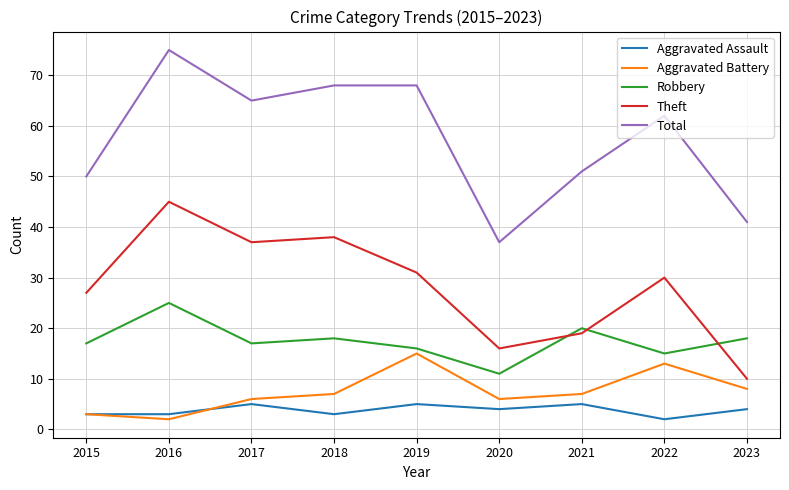

Rank the series by their maximum value, from lowest to highest.

Aggravated Assault, Aggravated Battery, Robbery, Theft, Total